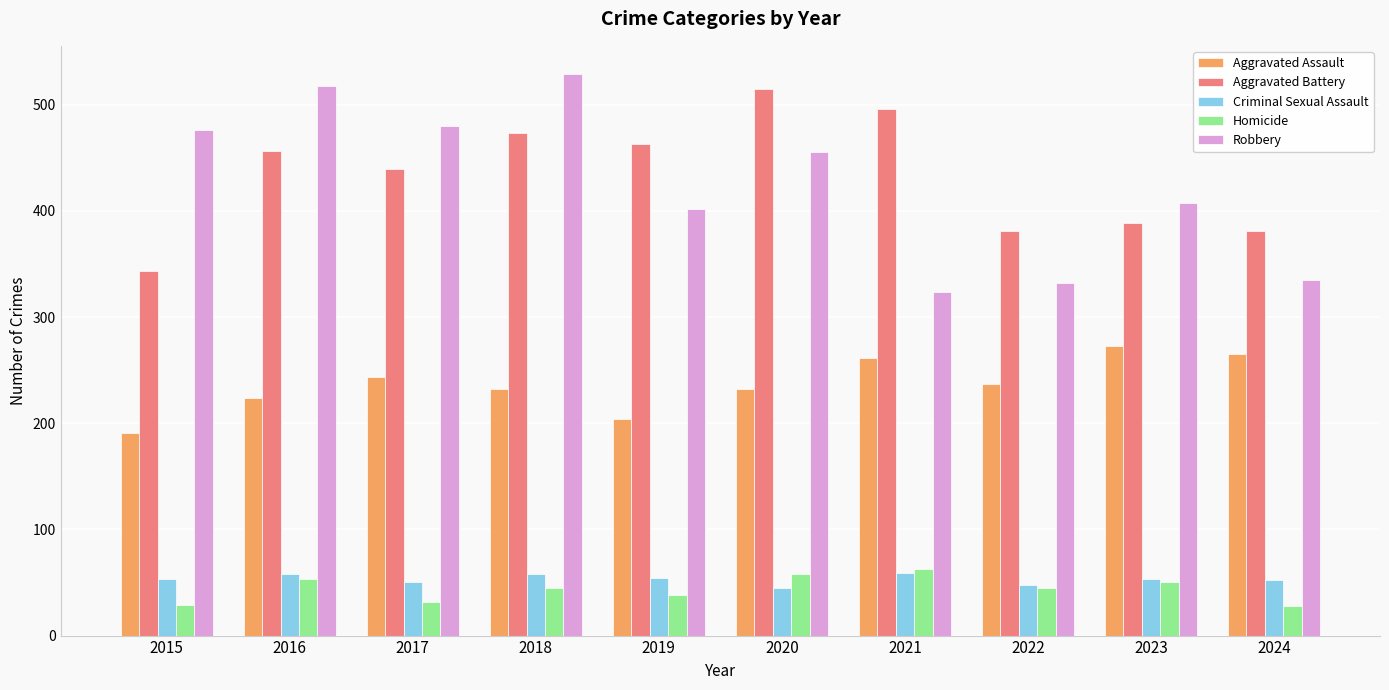

At 2015, list the series in order from largest to smallest.

Robbery, Aggravated Battery, Aggravated Assault, Criminal Sexual Assault, Homicide